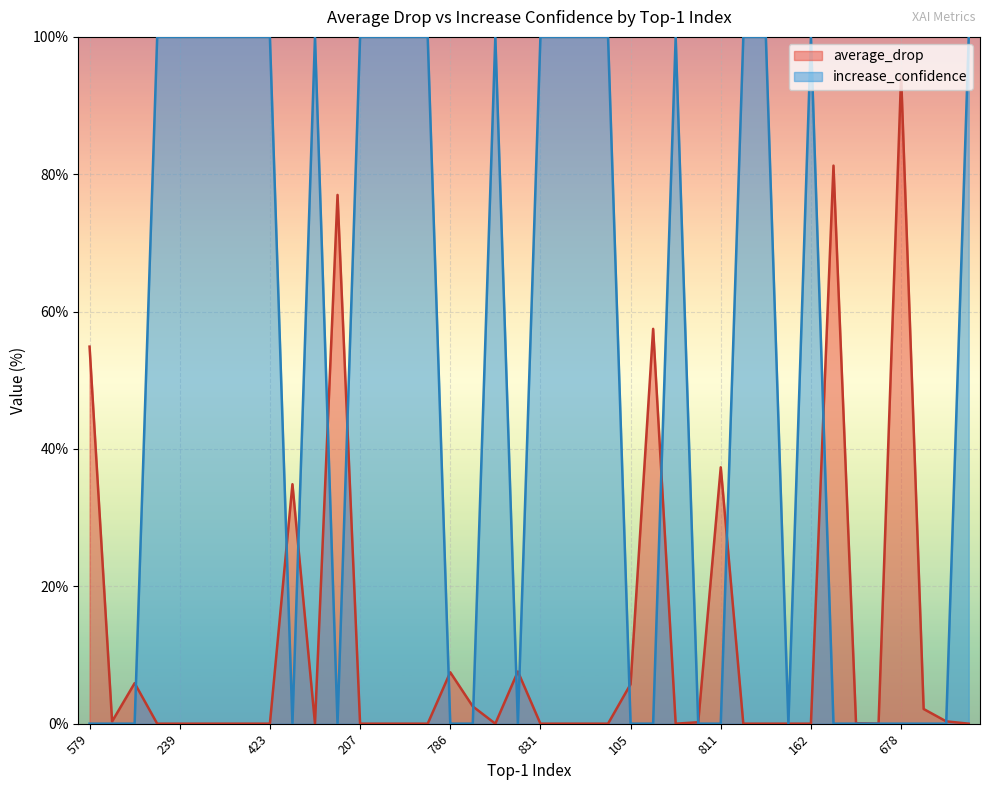

Is the value of increase_confidence at 631 greater than the value of average_drop at 678?

Yes